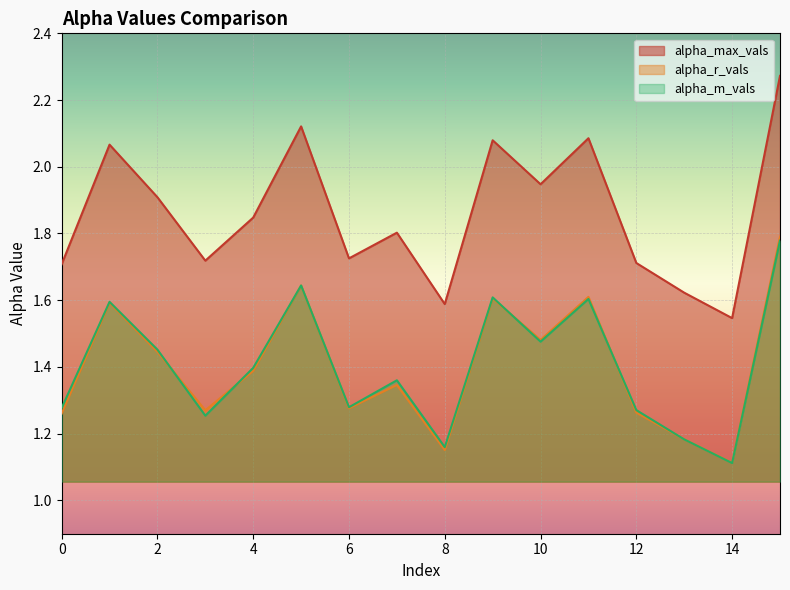

Which category has the lowest value across all series?

14